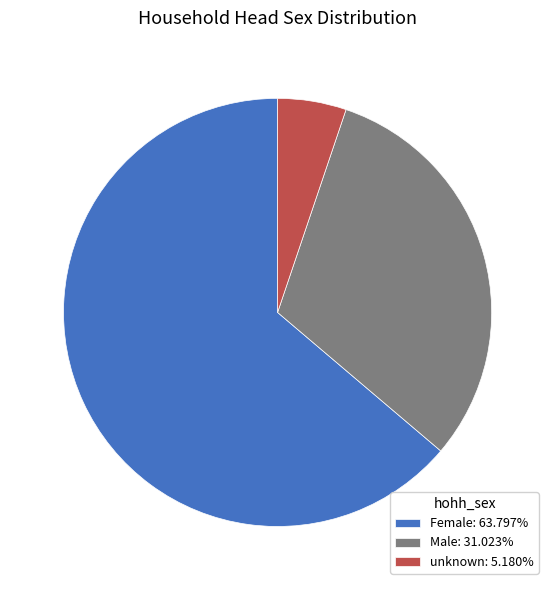

Do Male: 31.023% and unknown: 5.180% together represent more than half of the pie?

No